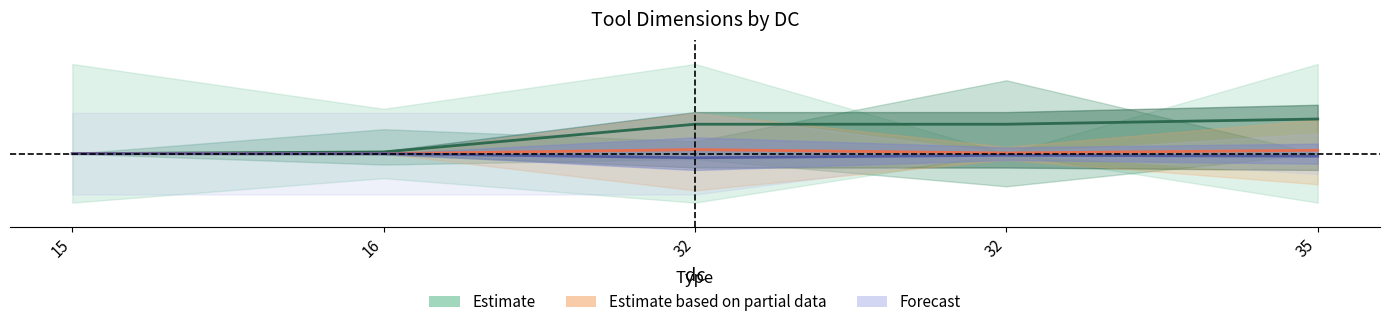

How many interior local valleys does the Estimate based on partial data series have?

1